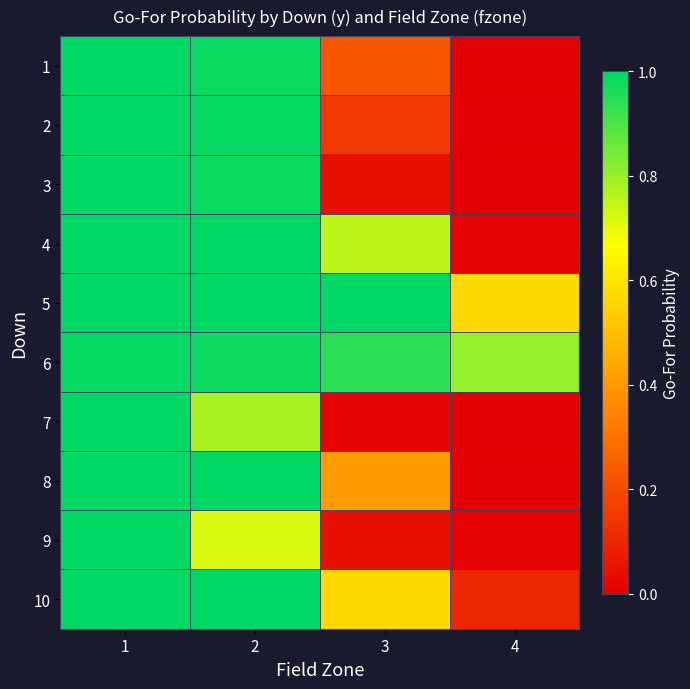

Rank the series by their maximum value, from lowest to highest.

6, 7, 9, 1, 2, 3, 4, 5, 8, 10